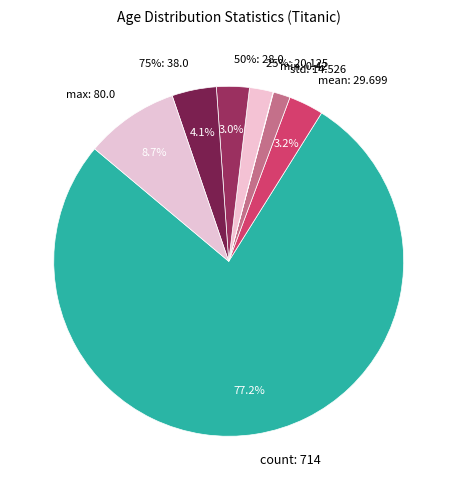

What is the change in value from 25% to 75%?

+17.9